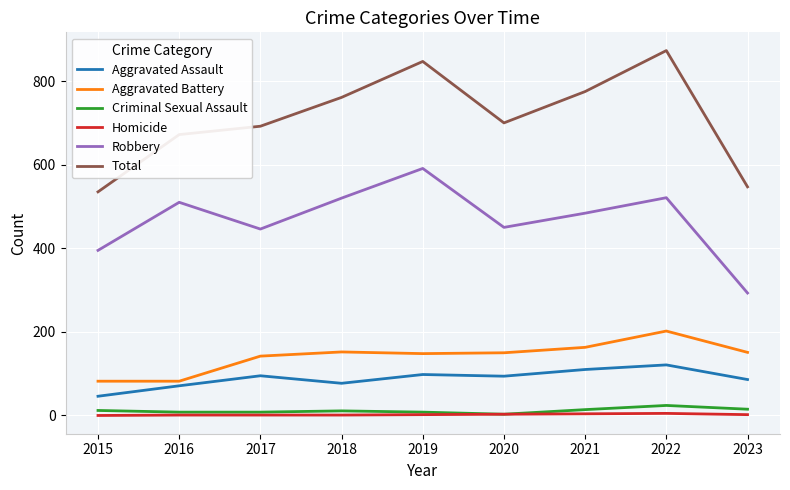

What is the difference between the maximum and minimum values in the Robbery series?

298